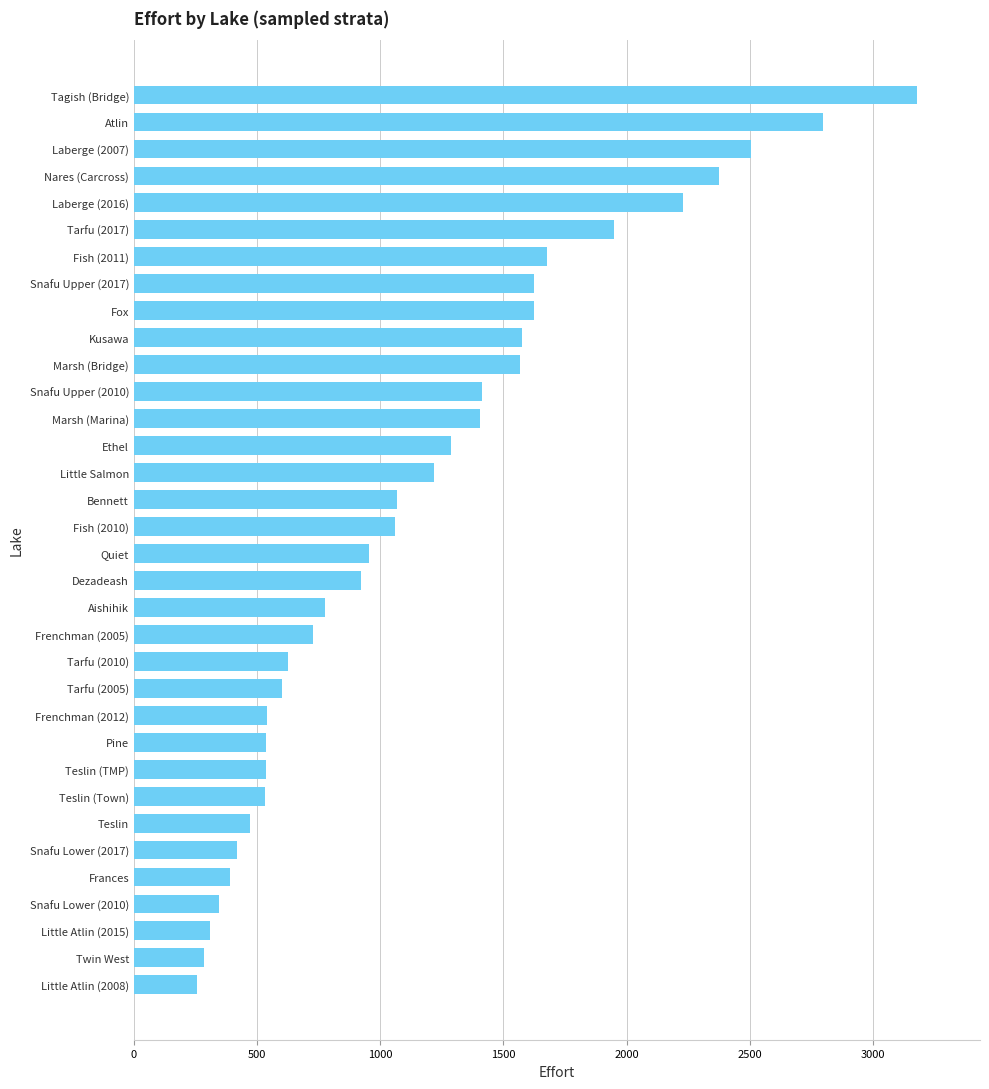

Where is the data nearest to the value 1718?

Fish (2011)